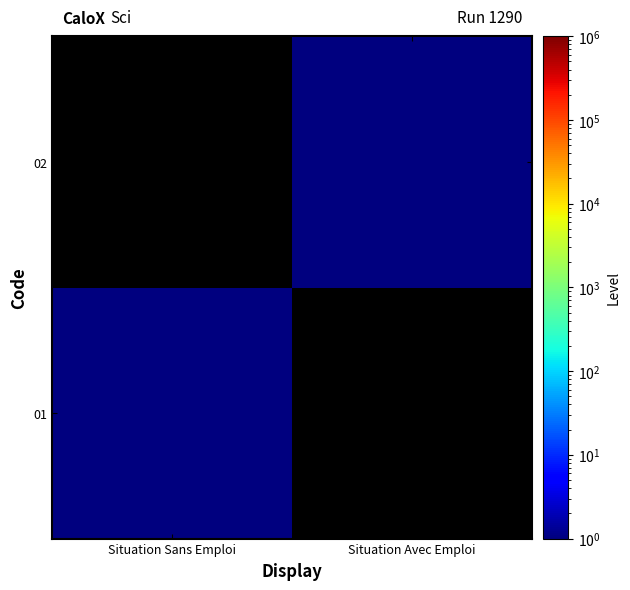

What is the greatest value displayed?

1